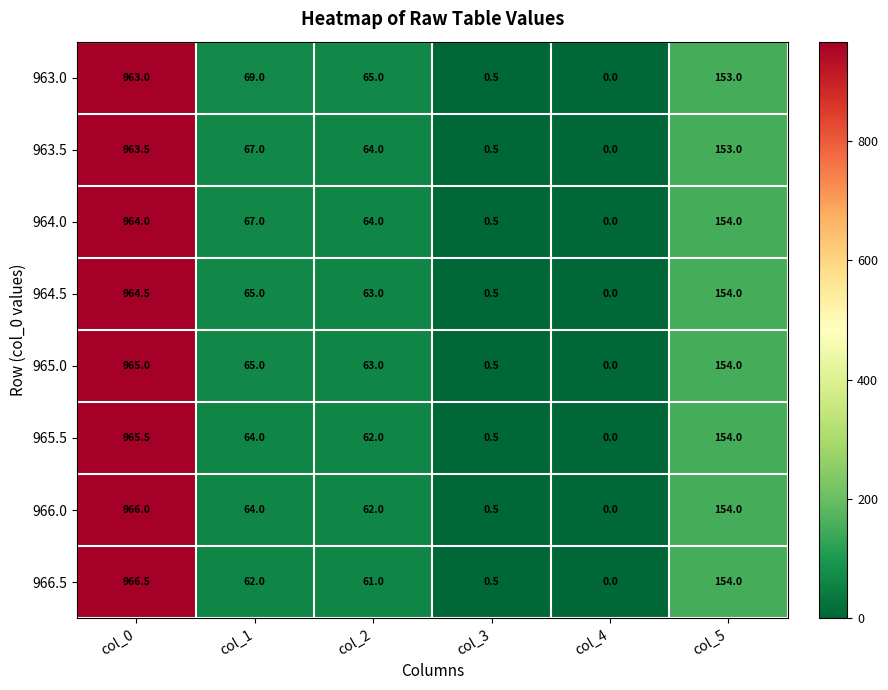

The 964.5 series shows 202.5 at col_5. True or false?

False